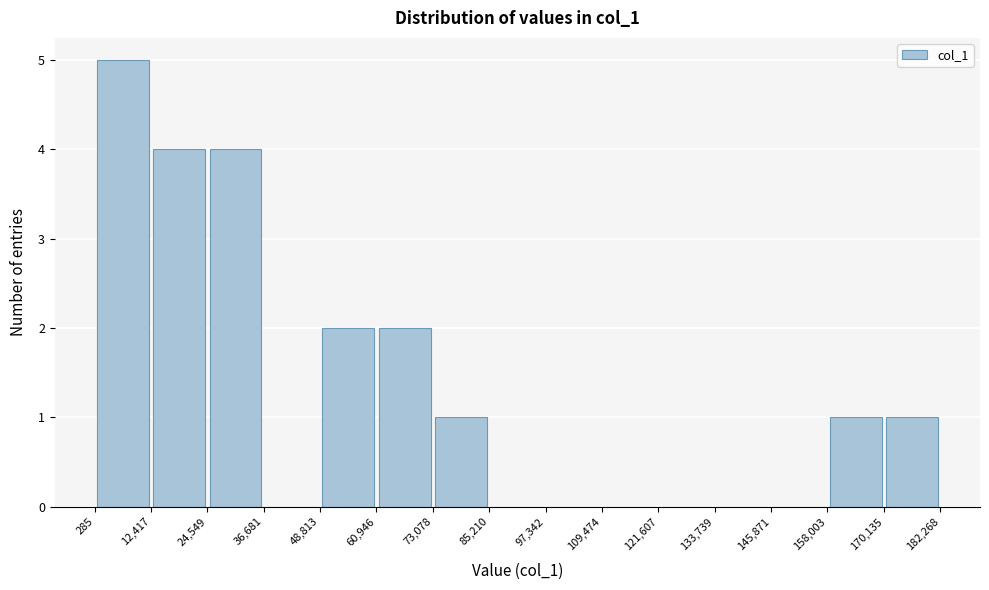

What is the height of the bar covering 24,549 to 36,681 on the x-axis? The values are not printed on the chart, so give them approximately, as read against the axis.

4